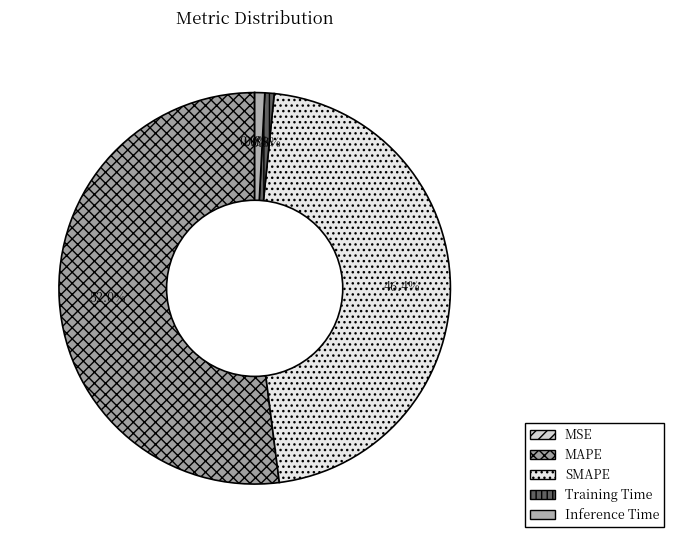

Which category has the biggest portion of the pie?

MAPE